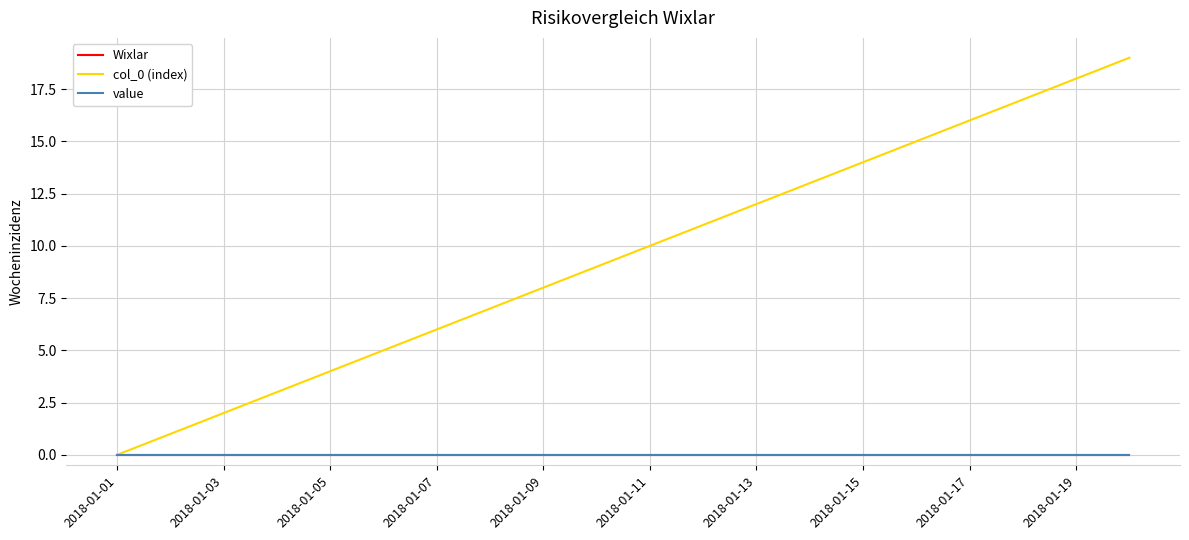

How many lines are shown in the chart?

3